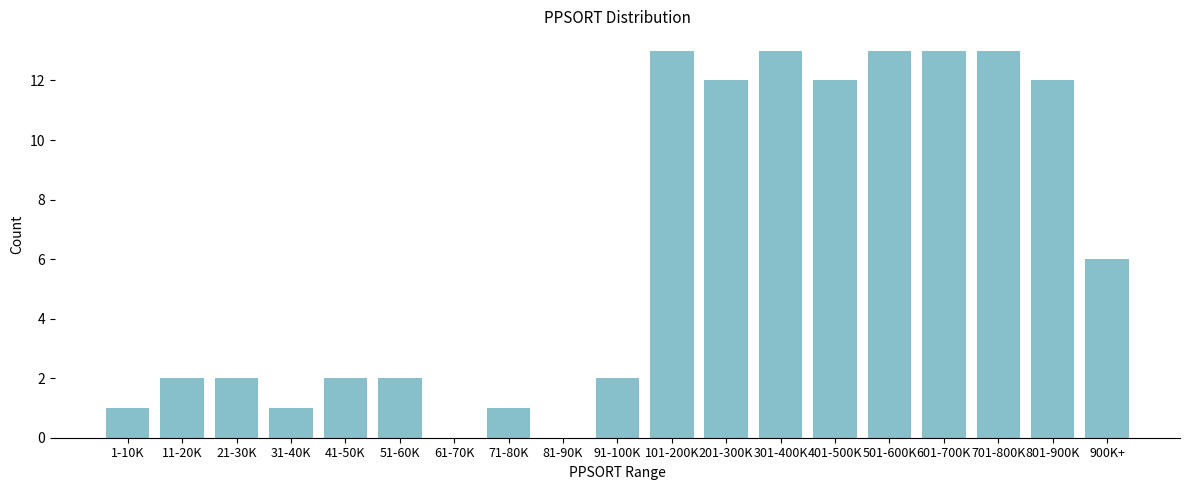

Reading left to right, list all the values displayed in this chart.

1-10K=1	11-20K=2	21-30K=2	31-40K=1	41-50K=2	51-60K=2	61-70K=0	71-80K=1	81-90K=0	91-100K=2	101-200K=13	201-300K=12	301-400K=13	401-500K=12	501-600K=13	601-700K=13	701-800K=13	801-900K=12	900K+=6